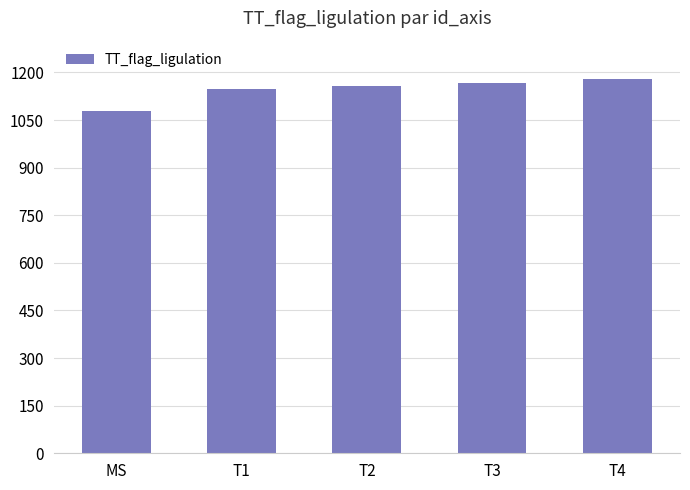

Is it true that the value at T1 is 1148?

True